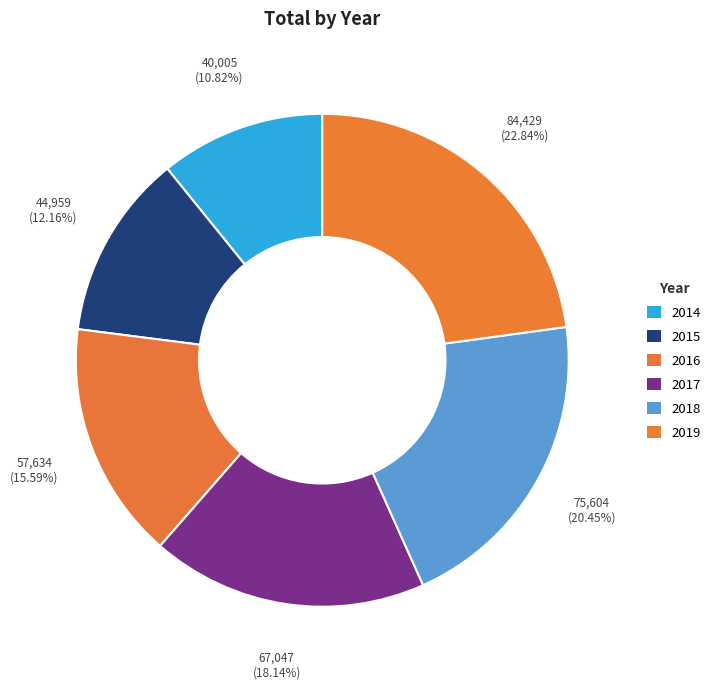

What is the smallest slice in the pie chart?

2014